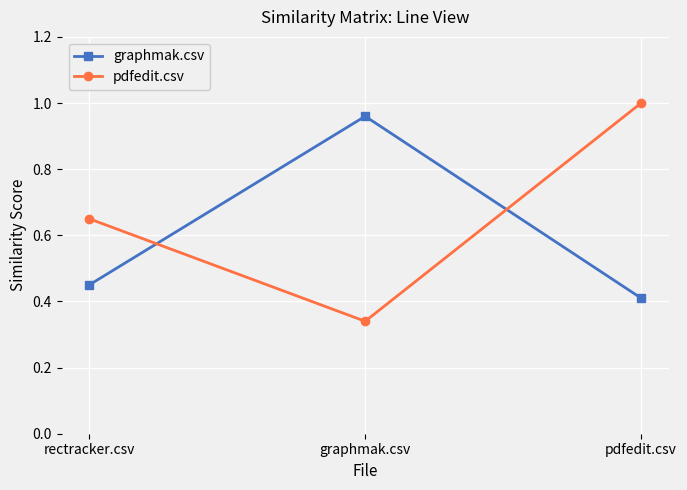

At which category is the sum across all series the highest?

pdfedit.csv